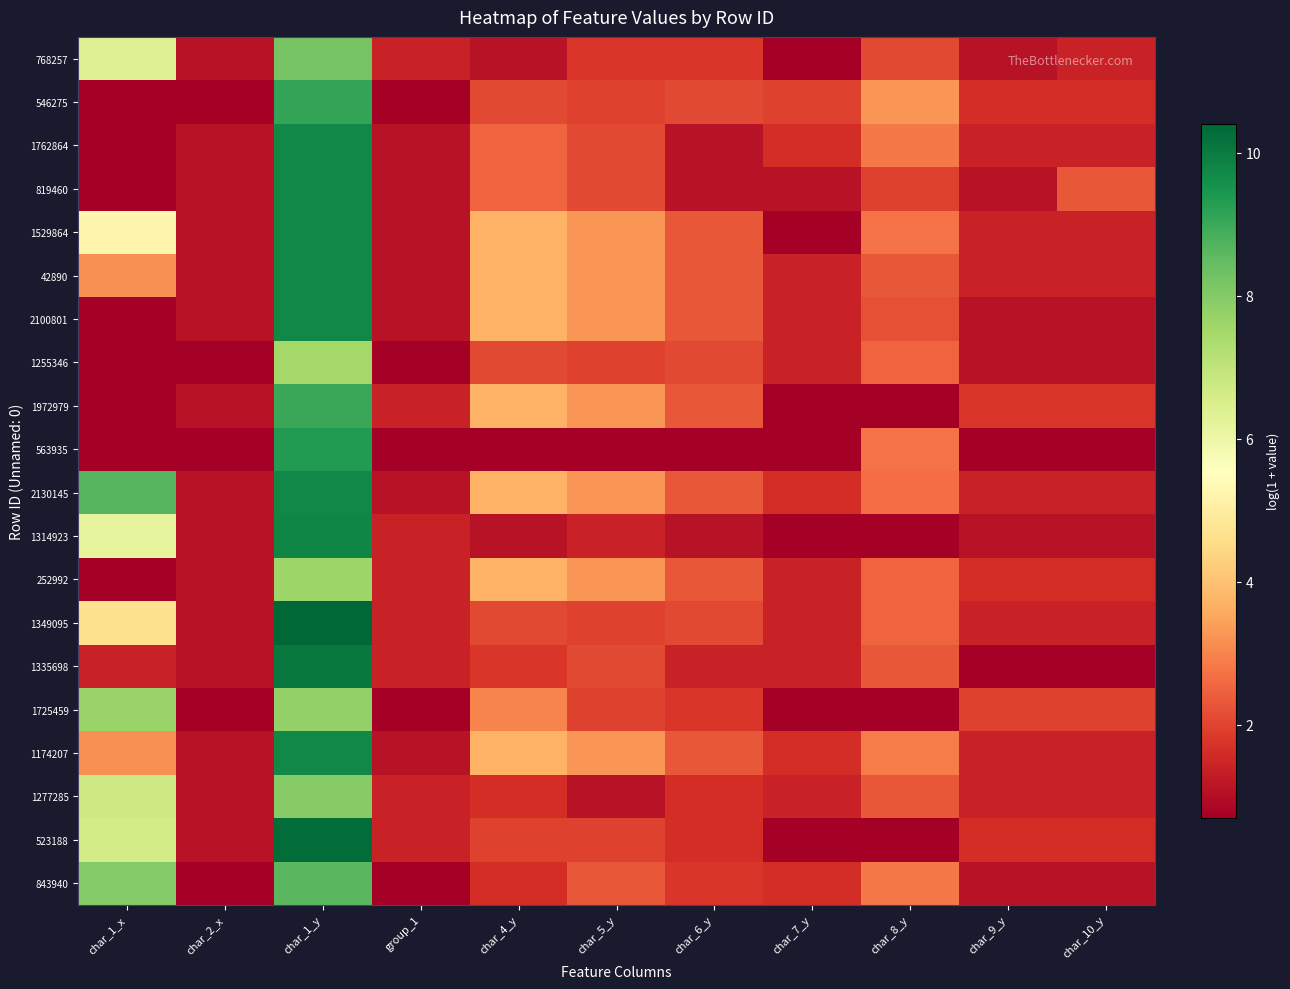

What is the difference between the highest and lowest values at char_6_y?

1.6